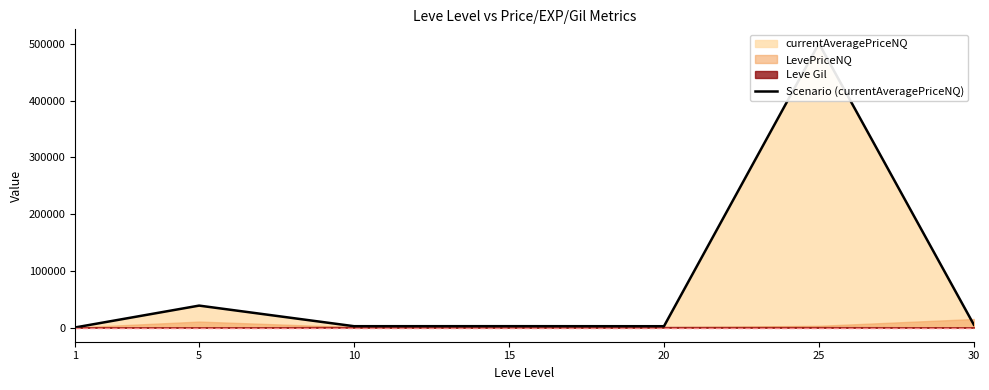

What is the average value?

78721.4